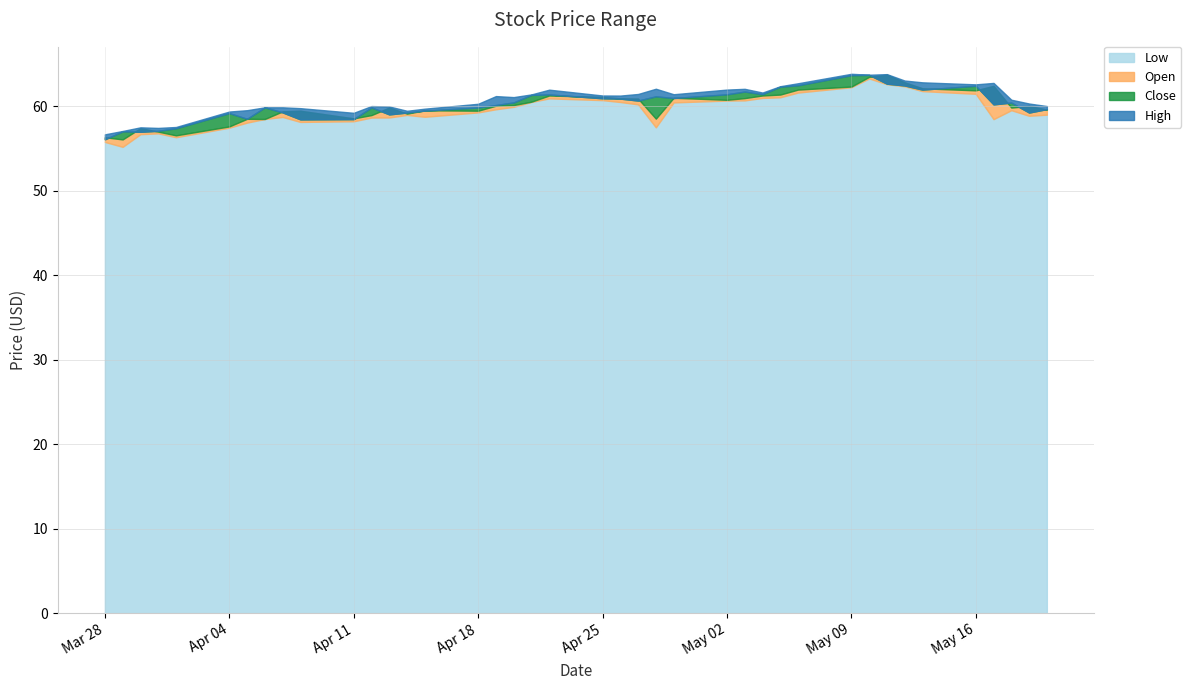

Read the Close value at 3.

57.1